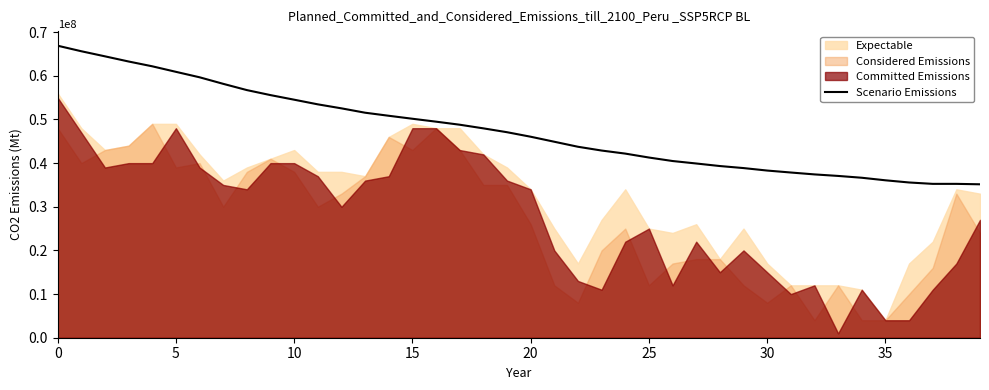

True or false: the data has more than 0 interior local peaks.

False